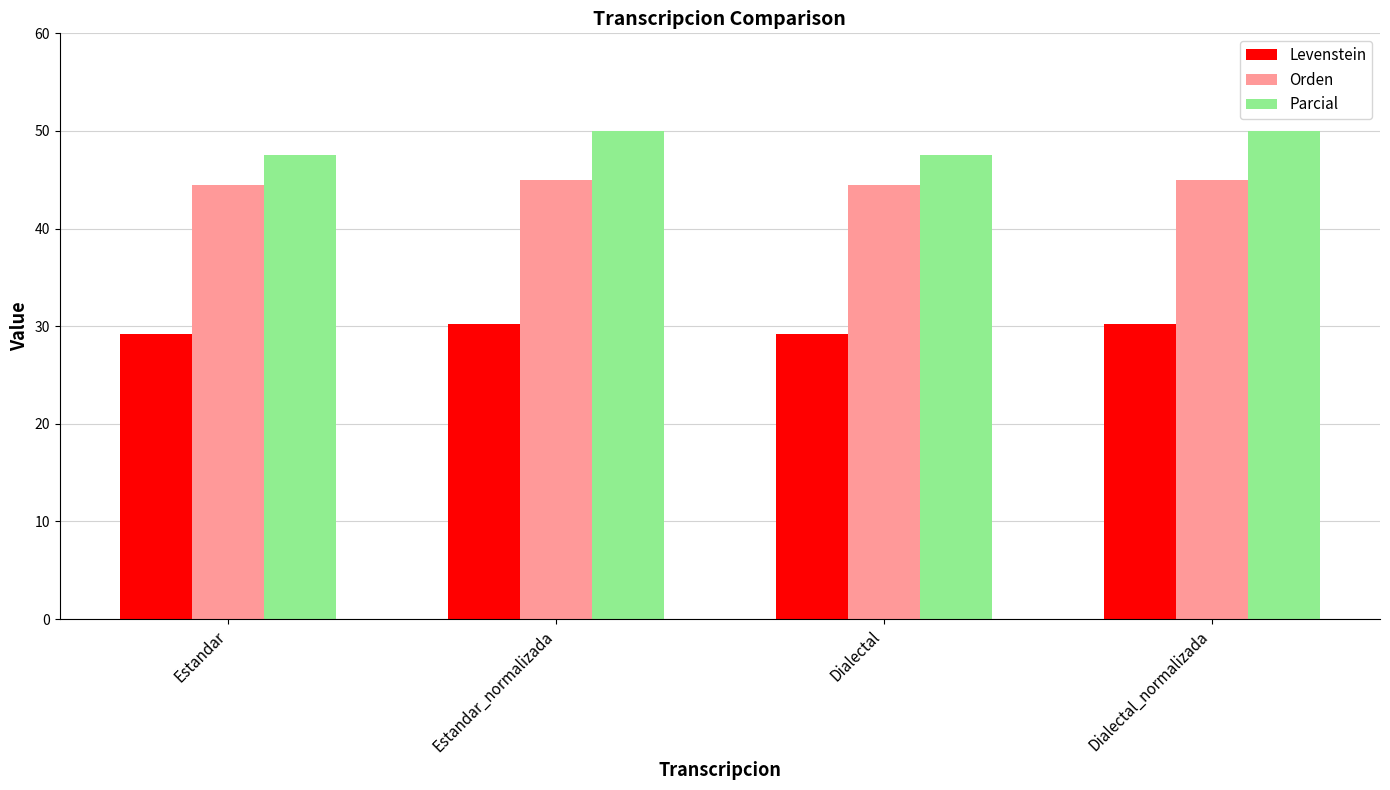

Which series has the largest total across all categories?

Parcial